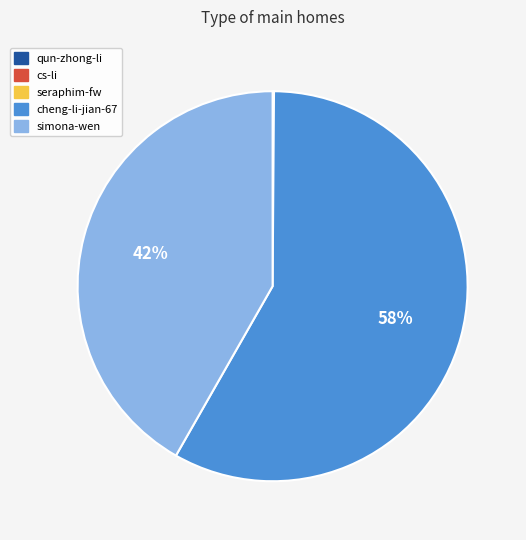

Between simona-wen and cheng-li-jian-67, which is larger?

cheng-li-jian-67